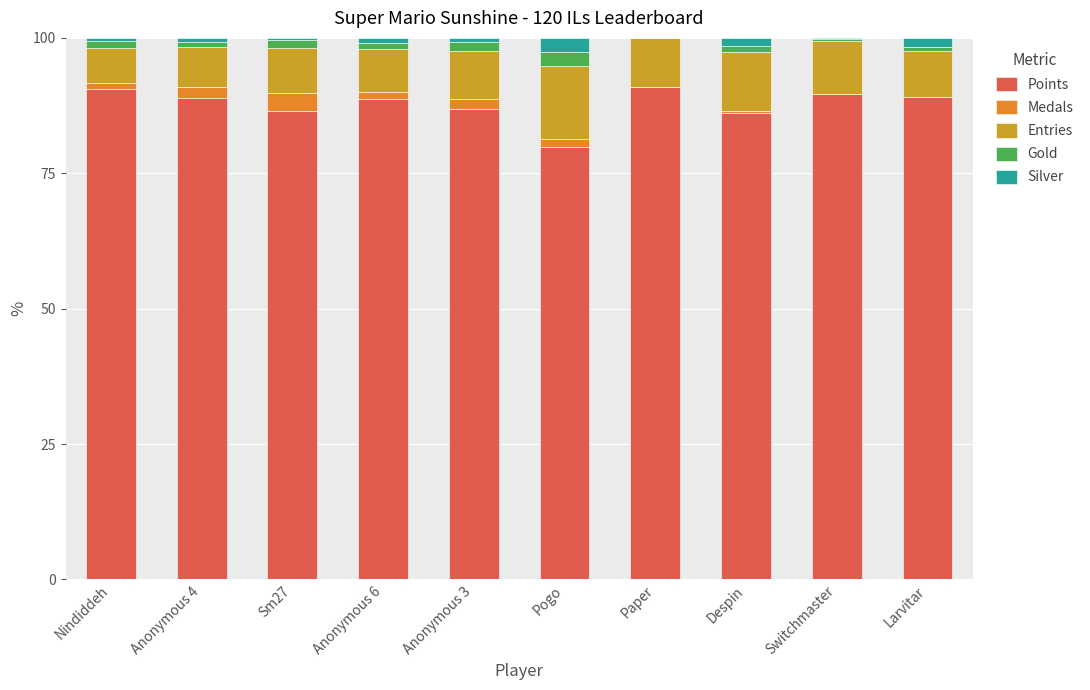

Is it true that Points equals 138.6 at Sm27?

False